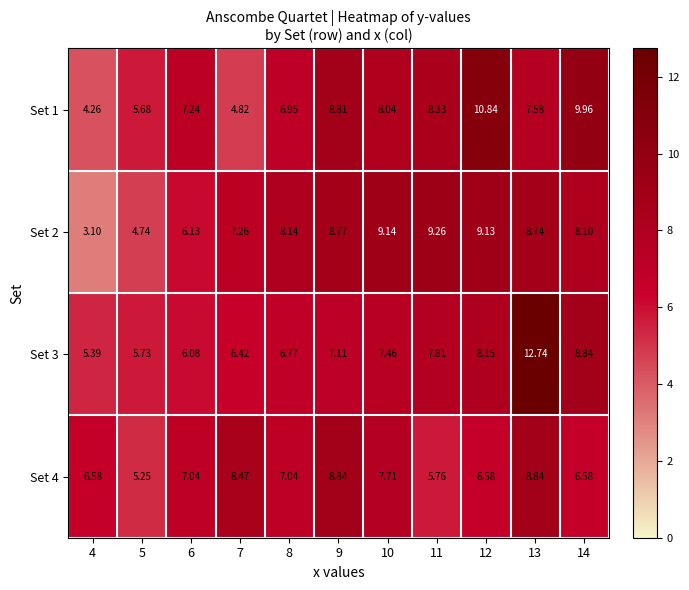

Is the value of Set 3 at 12 greater than the value of Set 4 at 4?

Yes